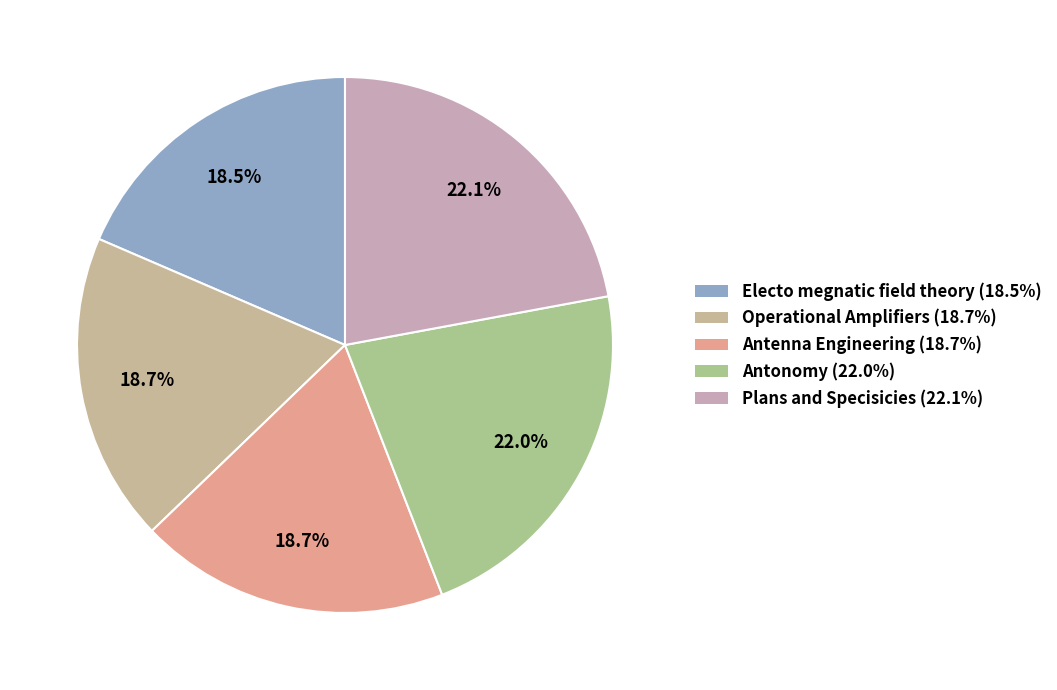

True or false: Antonomy accounts for 9% of the total.

False